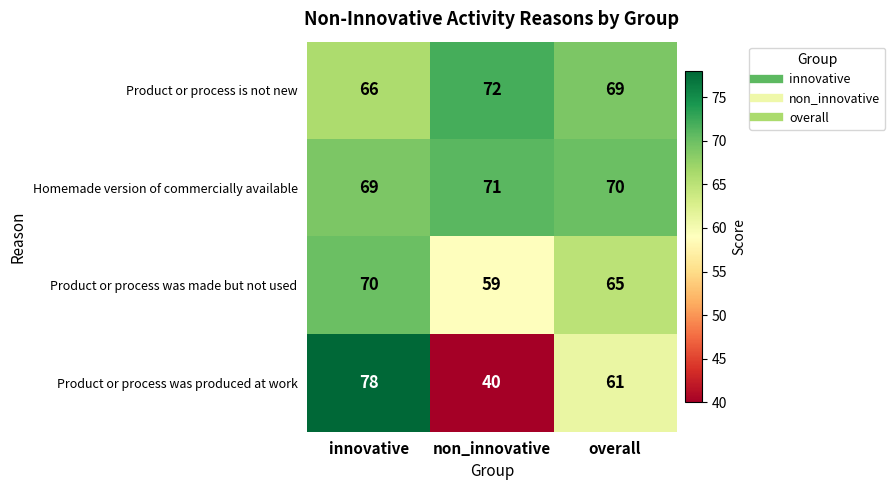

Reading left to right, list all the values displayed in this chart.

Product or process is not new: 66	72	69
Homemade version of commercially available: 69	71	70
Product or process was made but not used: 70	59	65
Product or process was produced at work: 78	40	61